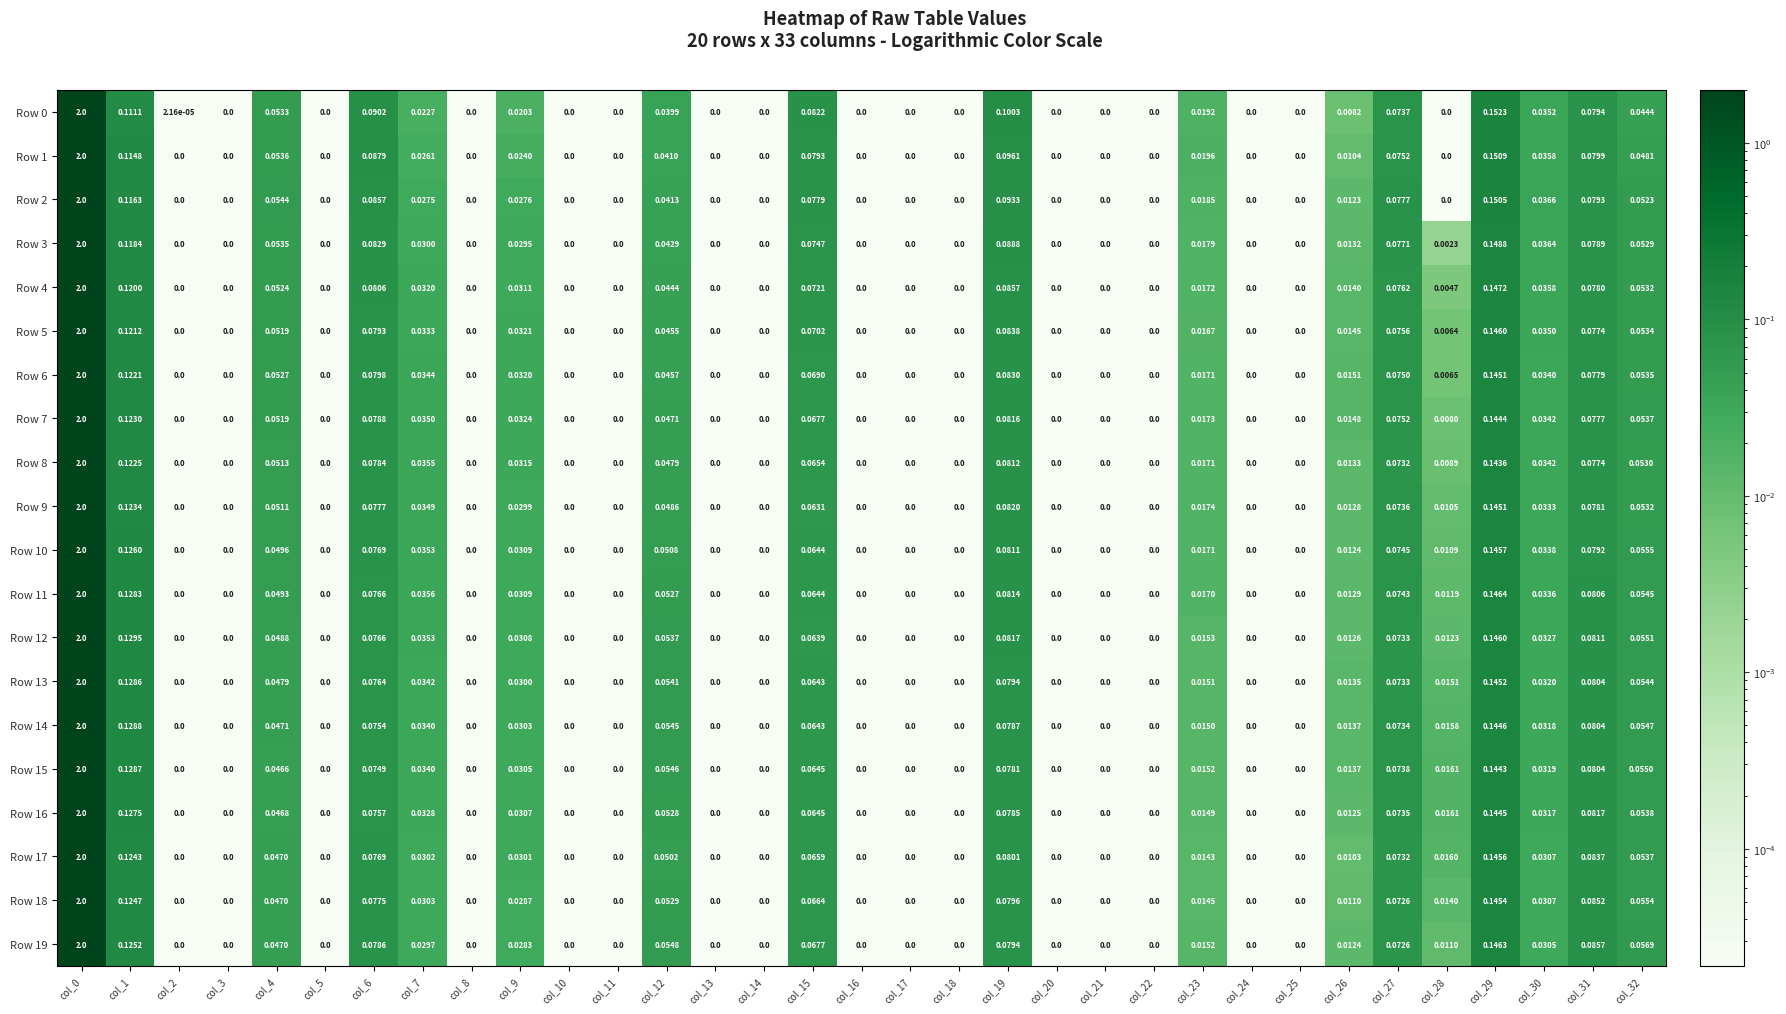

At how many categories does at least one series exceed 1?

1